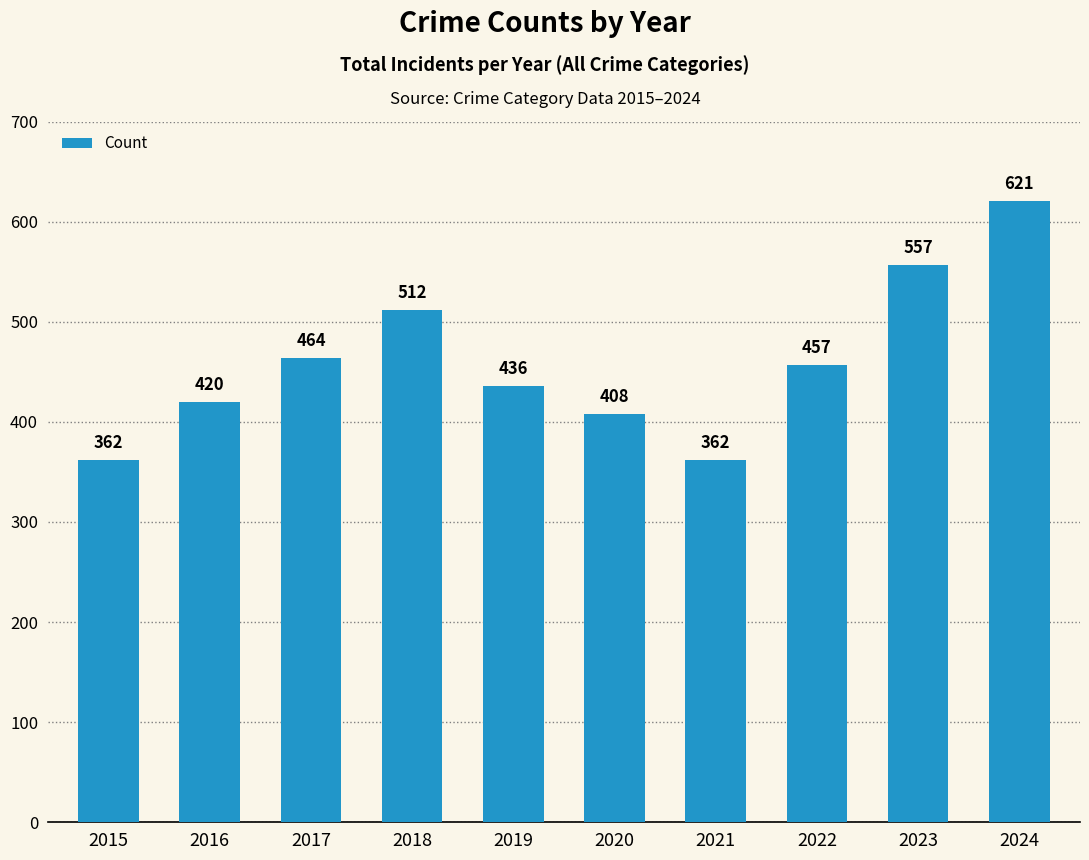

What is the average value?

460